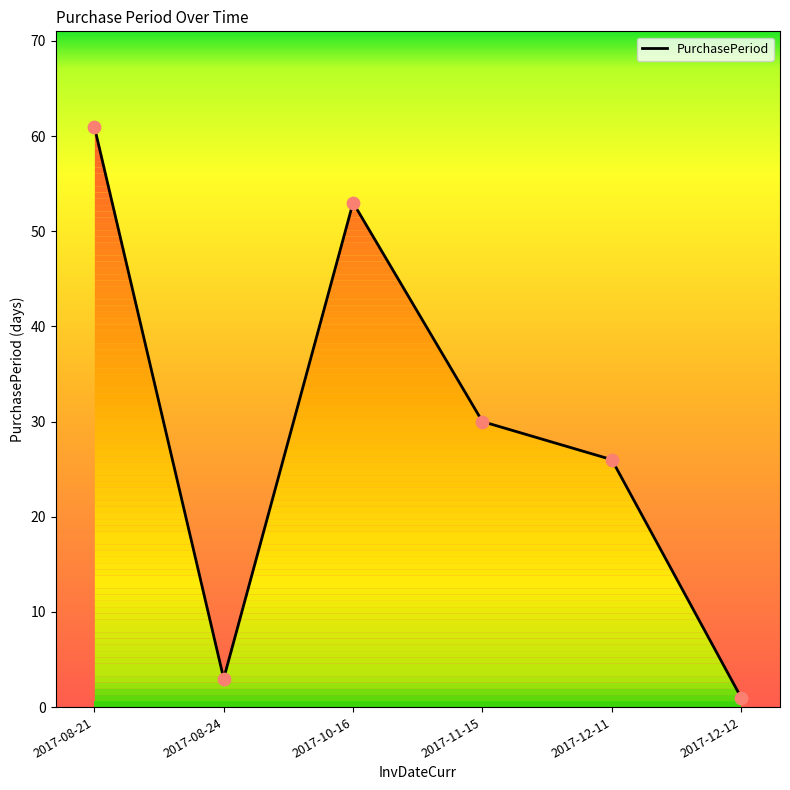

Which has a higher value, 2017-12-11 or 2017-11-15?

2017-11-15